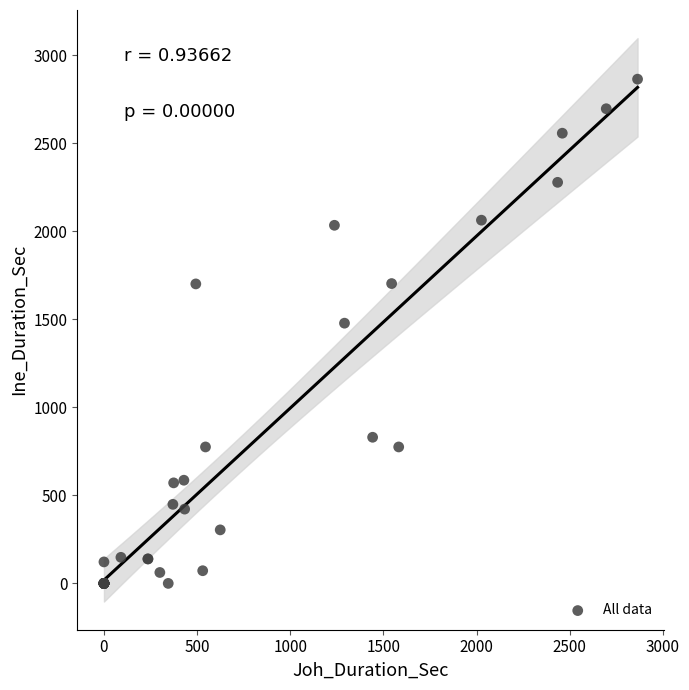

What Y value in the scatter plot is closest to 1432?

1478